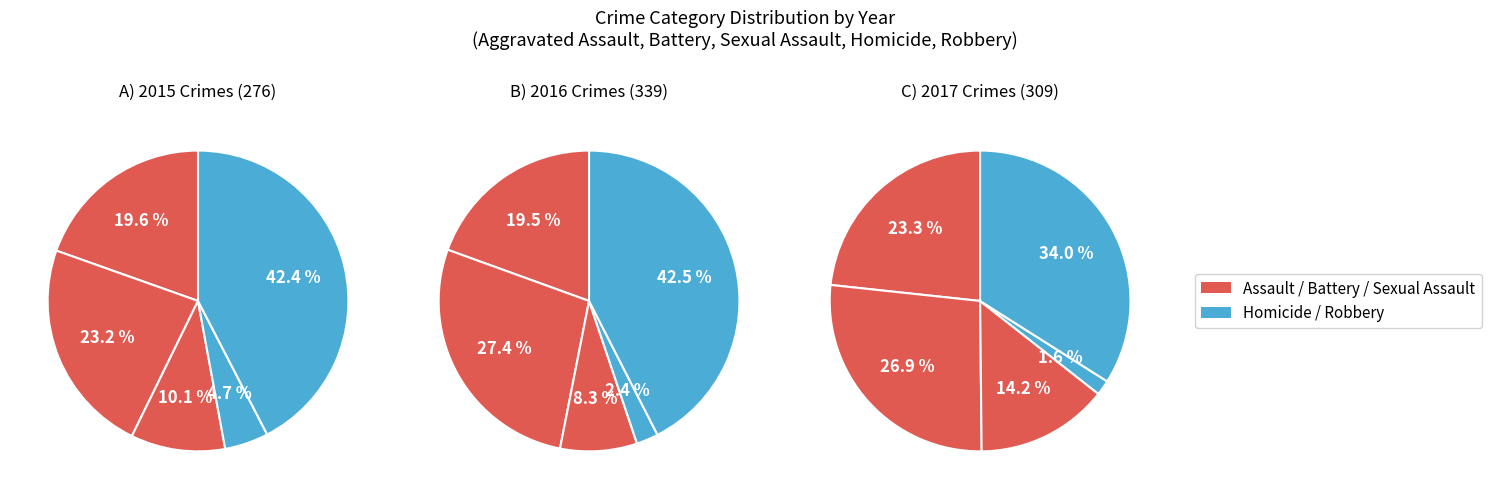

How many segments does this pie chart have?

5